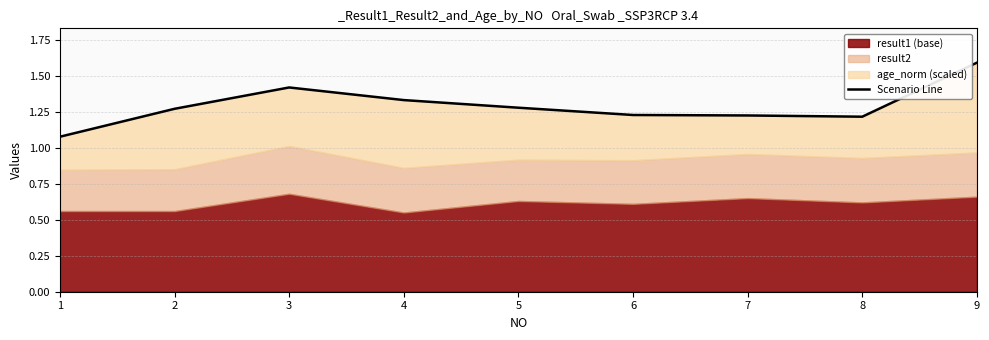

The chart shows a value of 2.1 at 6. True or false?

False